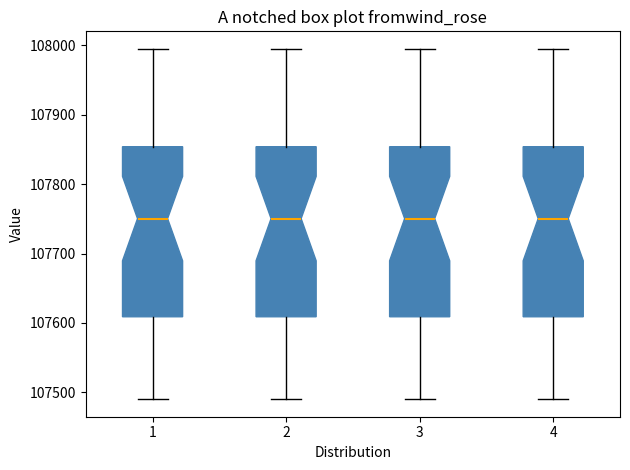

Reading left to right, transcribe this box plot: for each box, give where its median line is, the range the box spans, and where its two whiskers end, as read against the y-axis. The values are not printed on the chart, so give them approximately, as read against the axis.

1: median 107750, box 107610 to 107850, whiskers 107490 to 108000
2: median 107750, box 107610 to 107850, whiskers 107490 to 108000
3: median 107750, box 107610 to 107850, whiskers 107490 to 108000
4: median 107750, box 107610 to 107850, whiskers 107490 to 108000